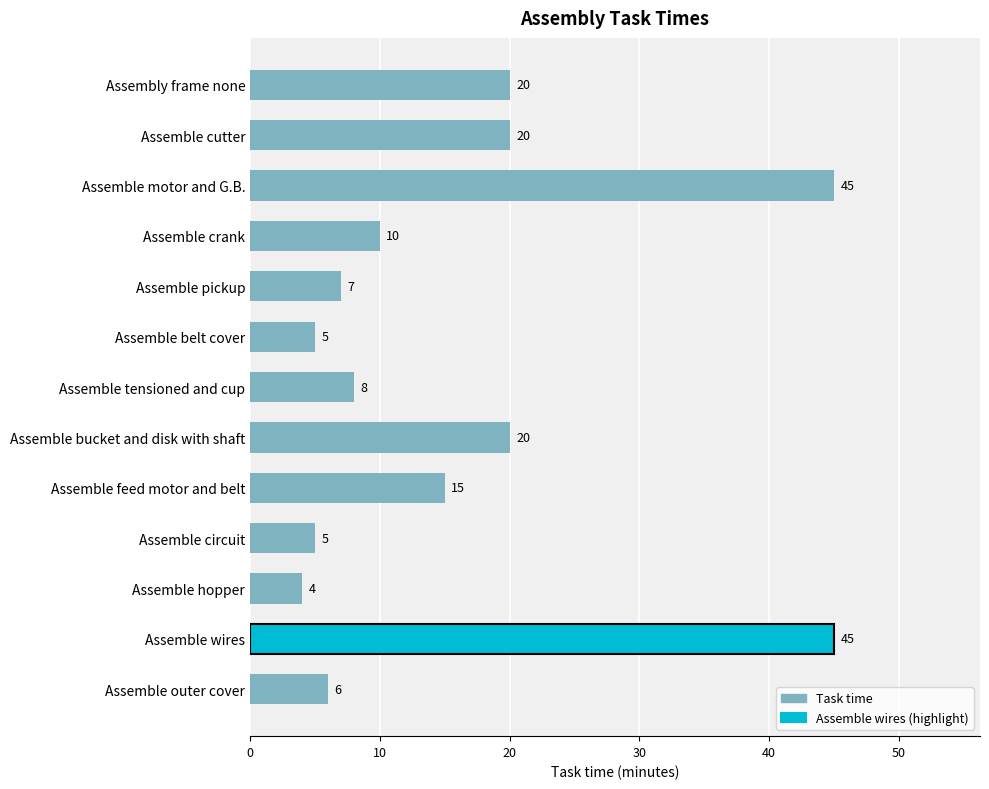

What is the ratio of the value at Assemble crank to the value at Assemble circuit?

2.0